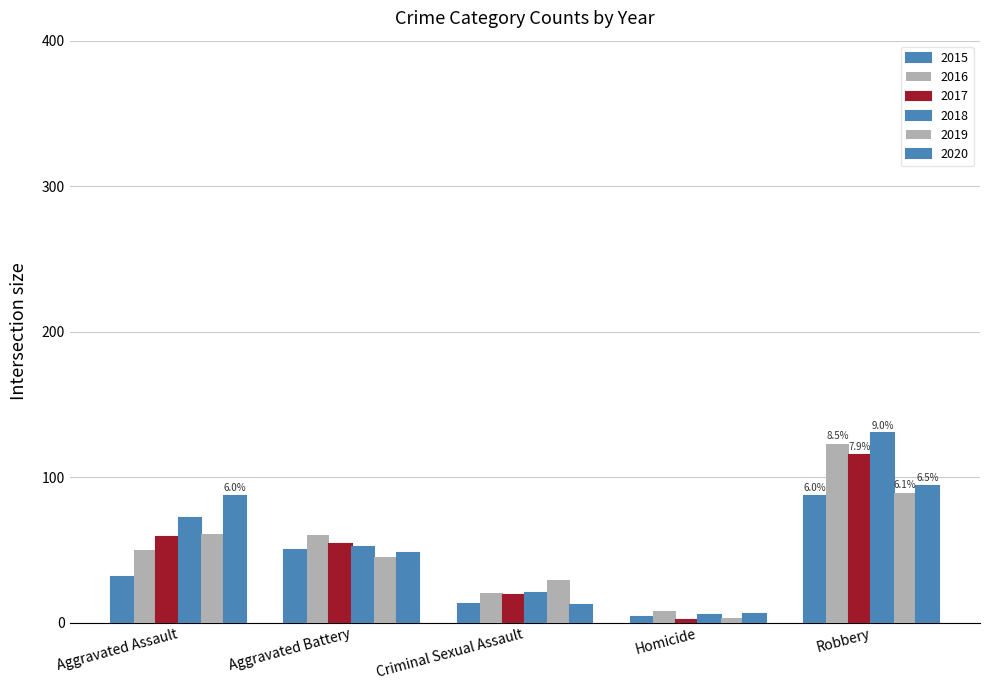

Count the number of data series in this chart.

6